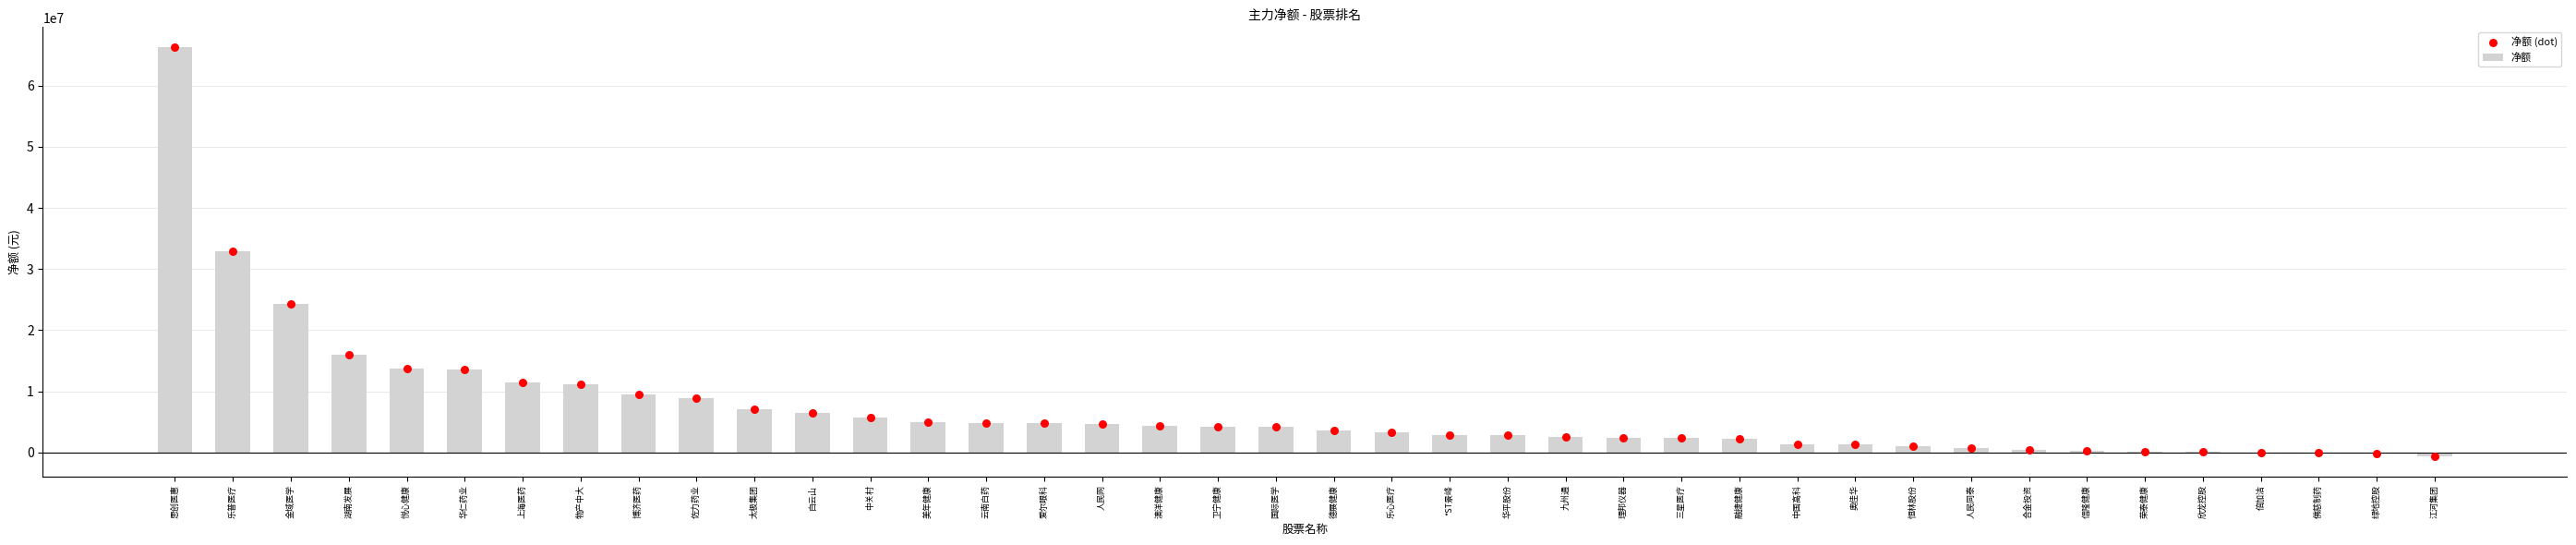

Which series has the largest Y range (max minus min)?

净额